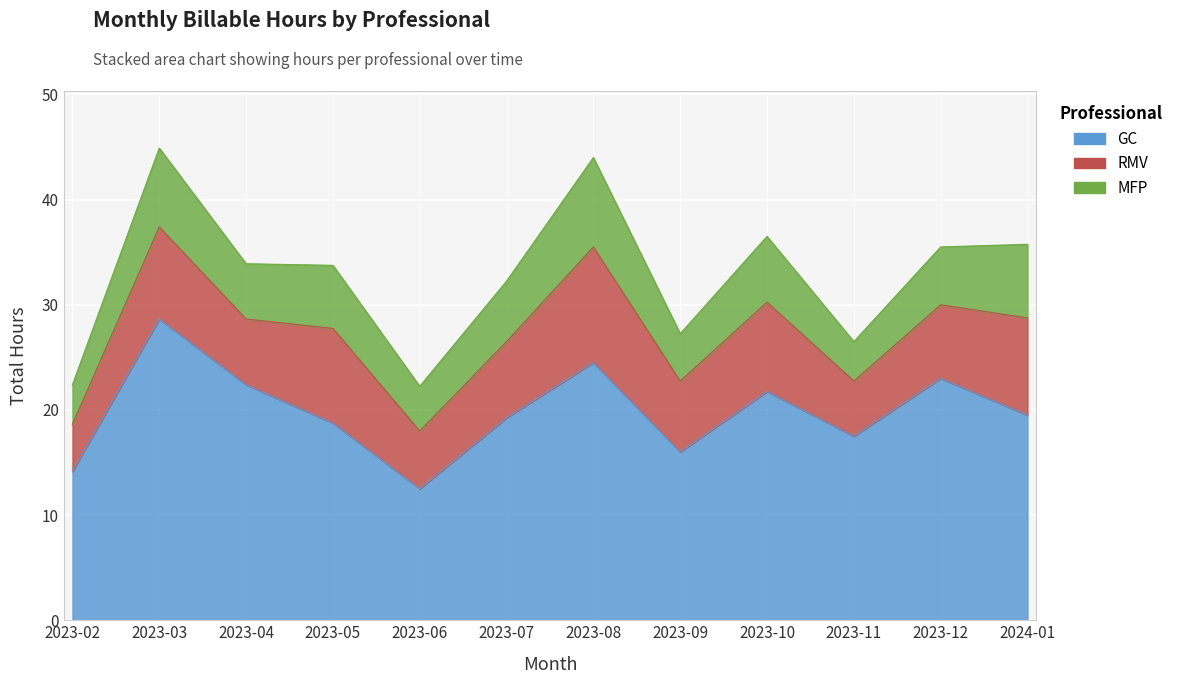

How many data points does each series have?

12